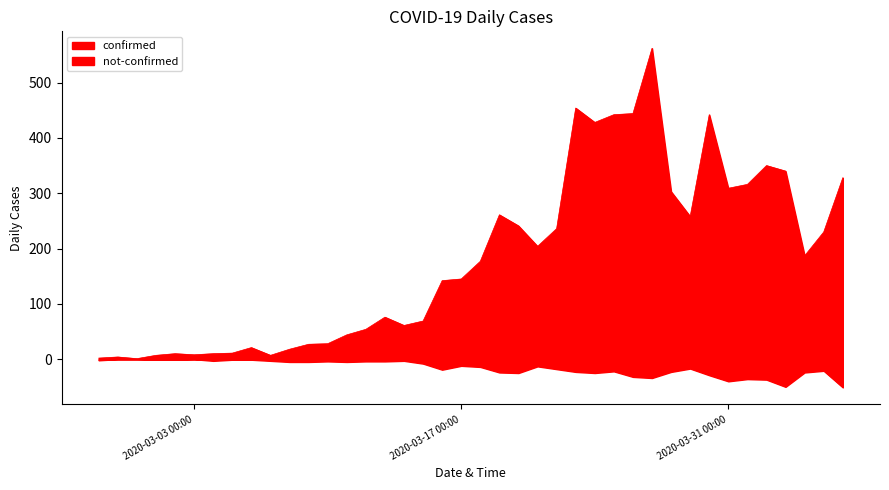

Rank the series by their maximum value, from lowest to highest.

not-confirmed, confirmed